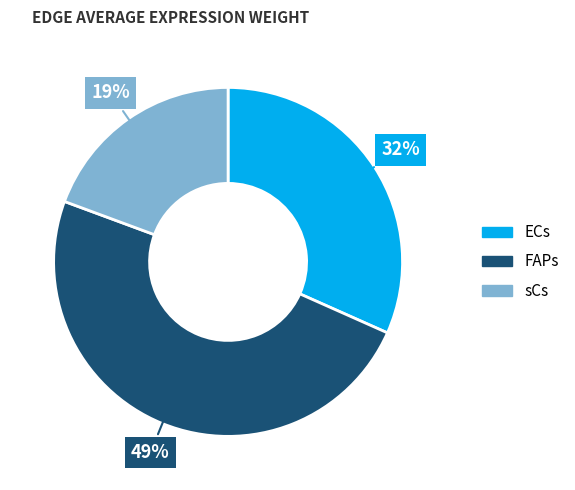

To the nearest percent, what is the difference between the FAPs and ECs slice percentages?

17%